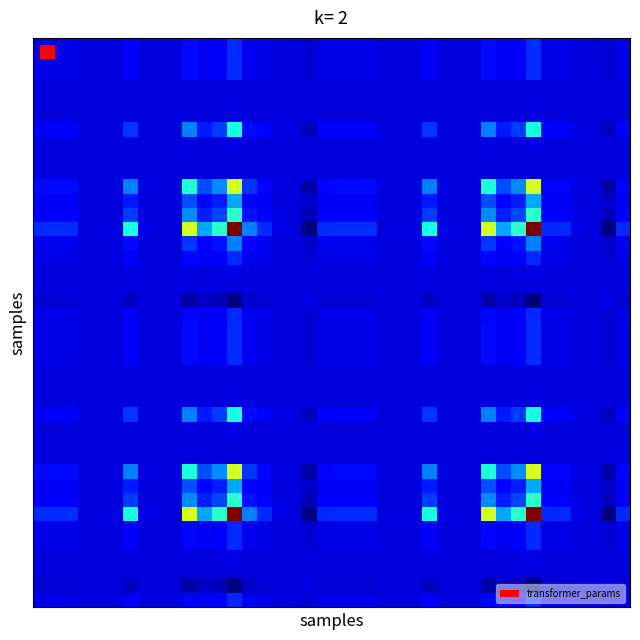

How many categories are shown in the chart?

40